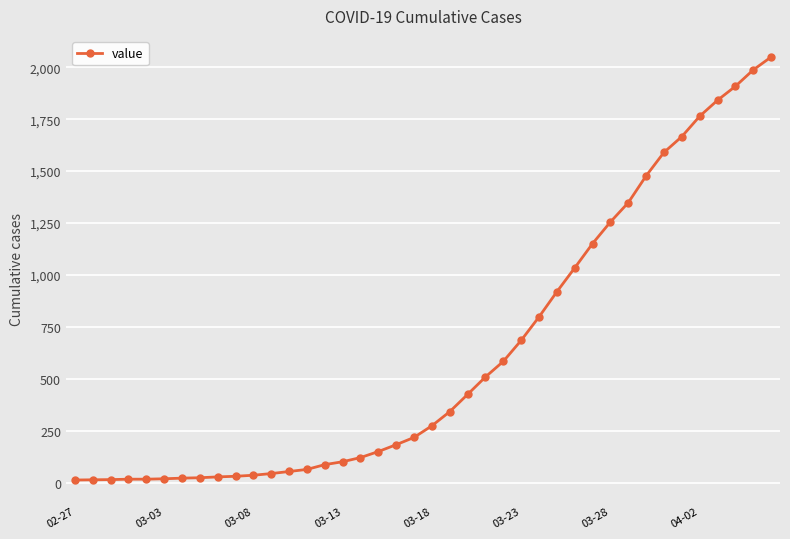

Count the number of categories in the chart.

40